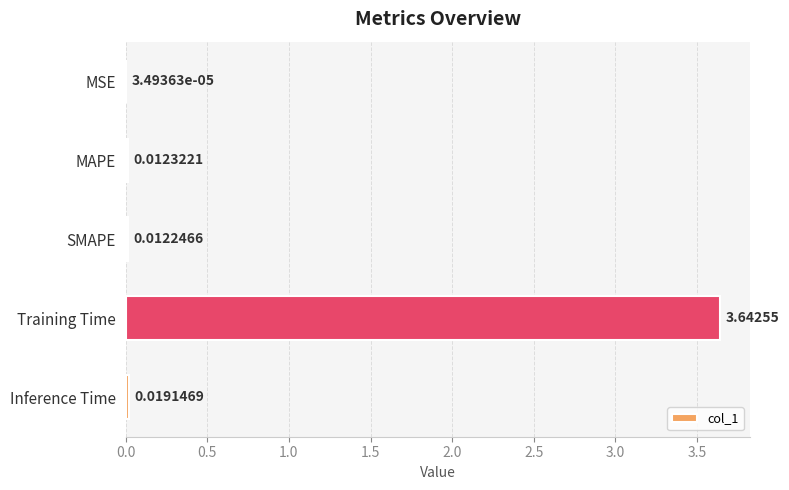

Between Training Time and MAPE, which is larger?

Training Time